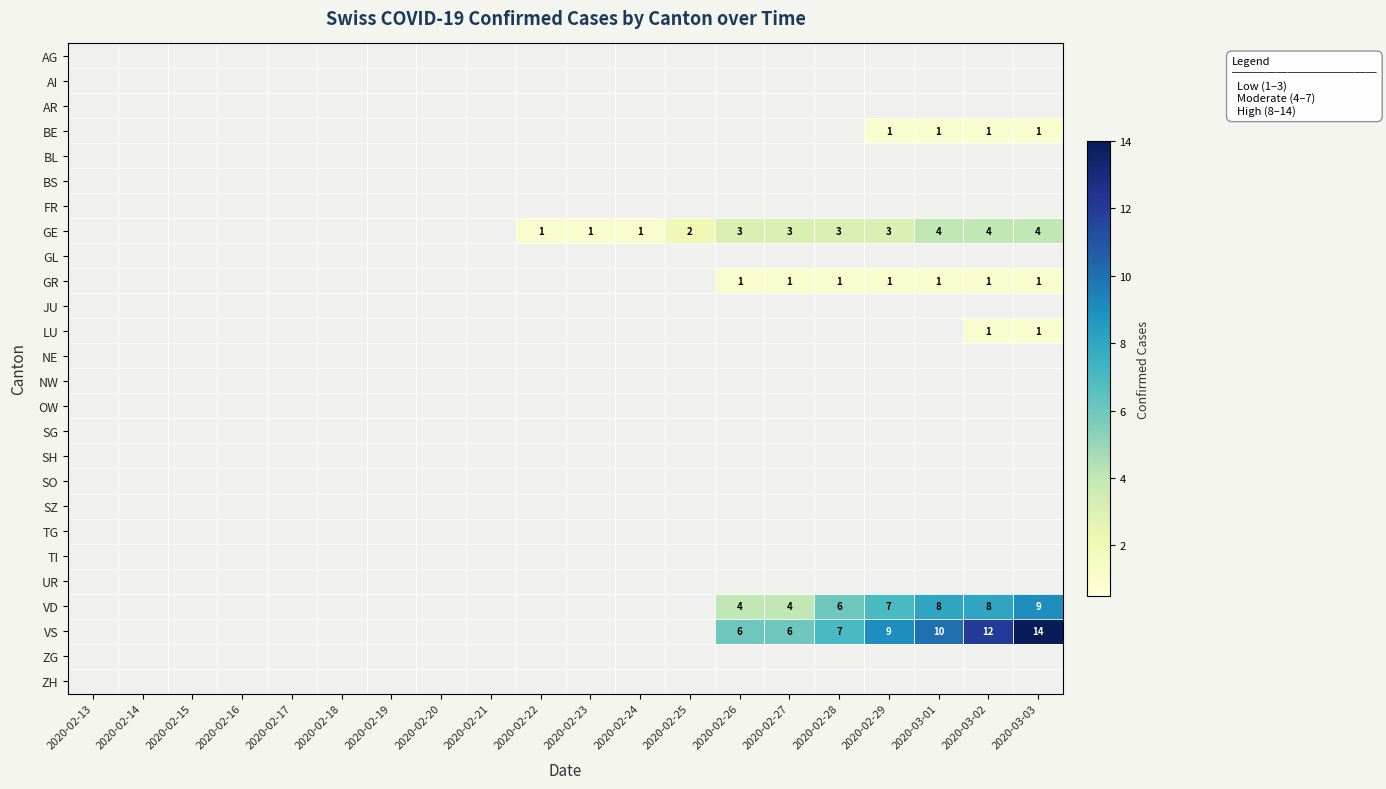

Is it true that VD equals 4 at 2020-02-26?

True